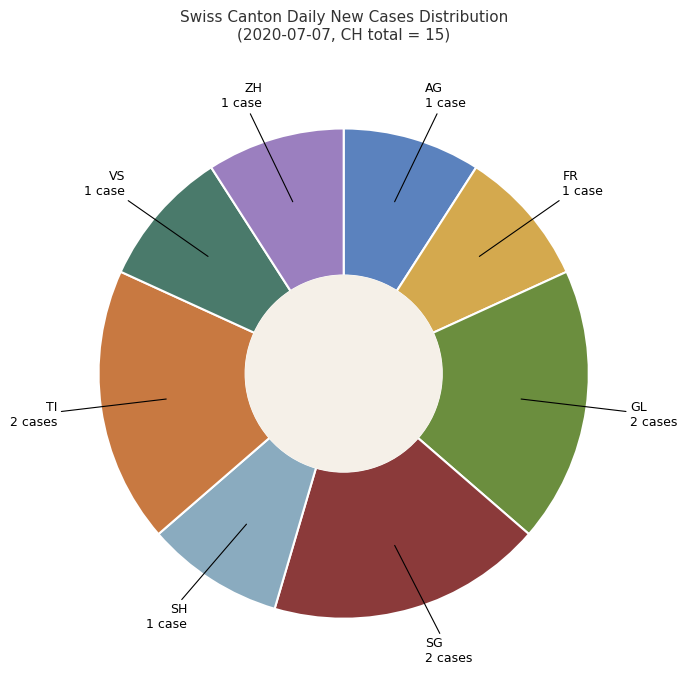

Count the number of slices in the pie.

8